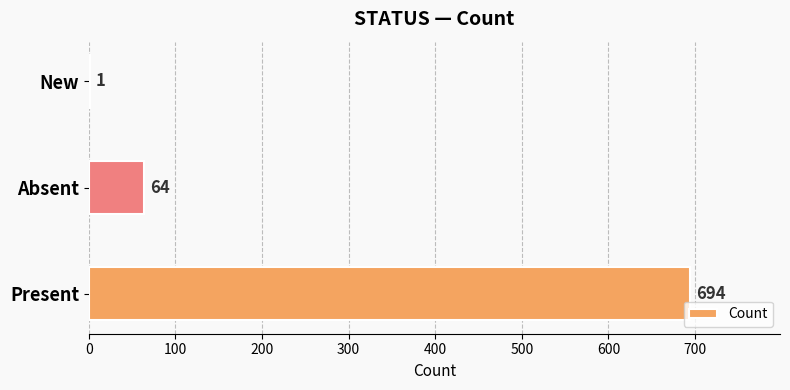

How many categories are shown in the chart?

3